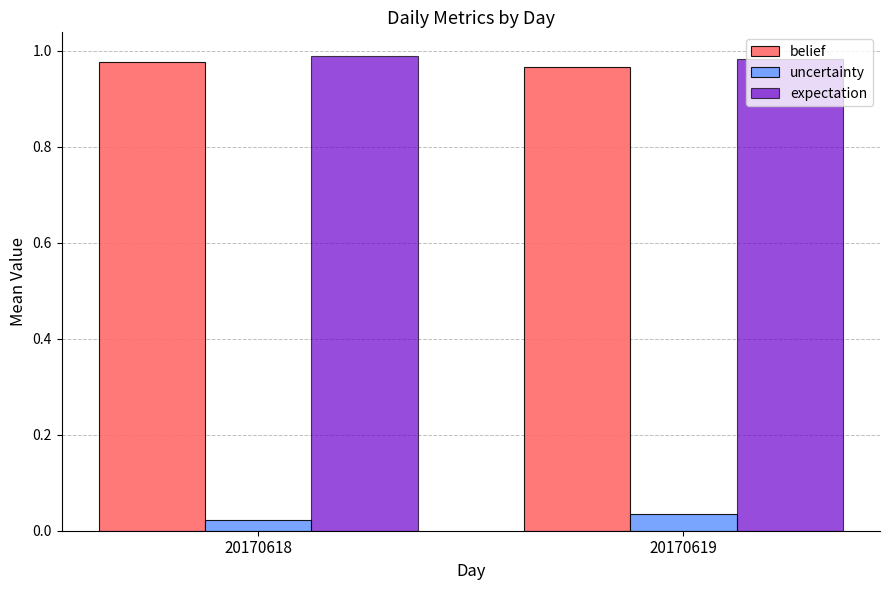

At how many categories does at least one series exceed 0?

2